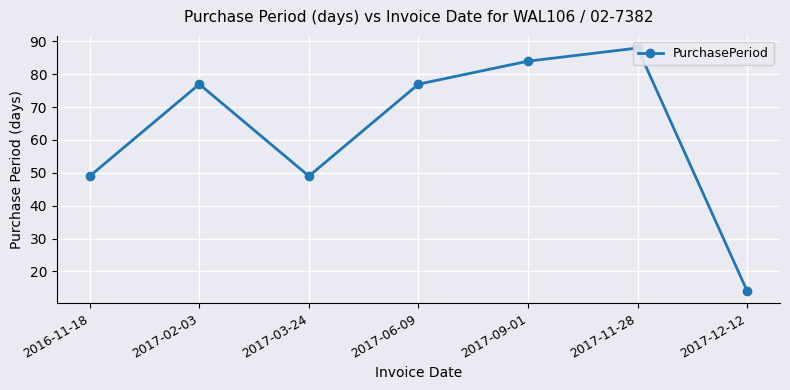

The value at 2017-12-12 is 20. True or false?

False